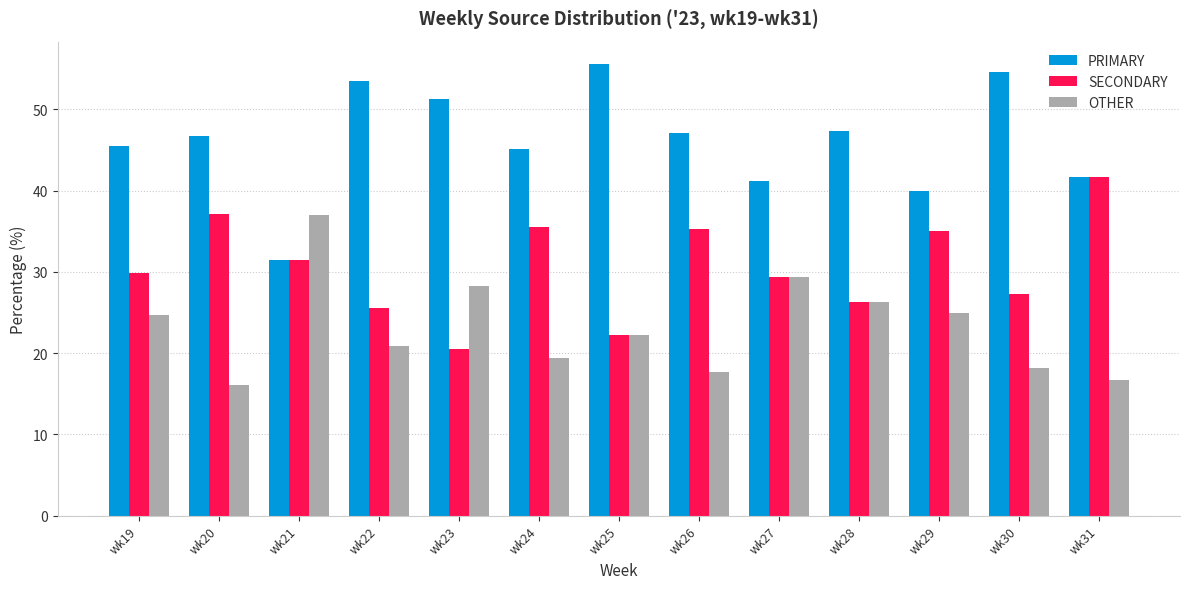

What is the maximum value shown in the chart?

55.6